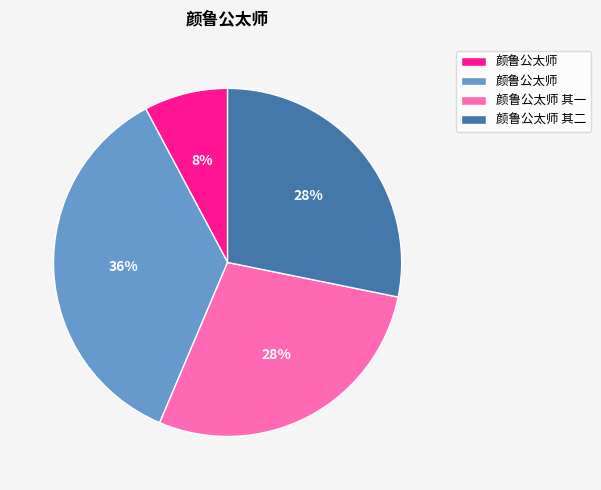

Is there any slice that represents more than half of the pie?

No